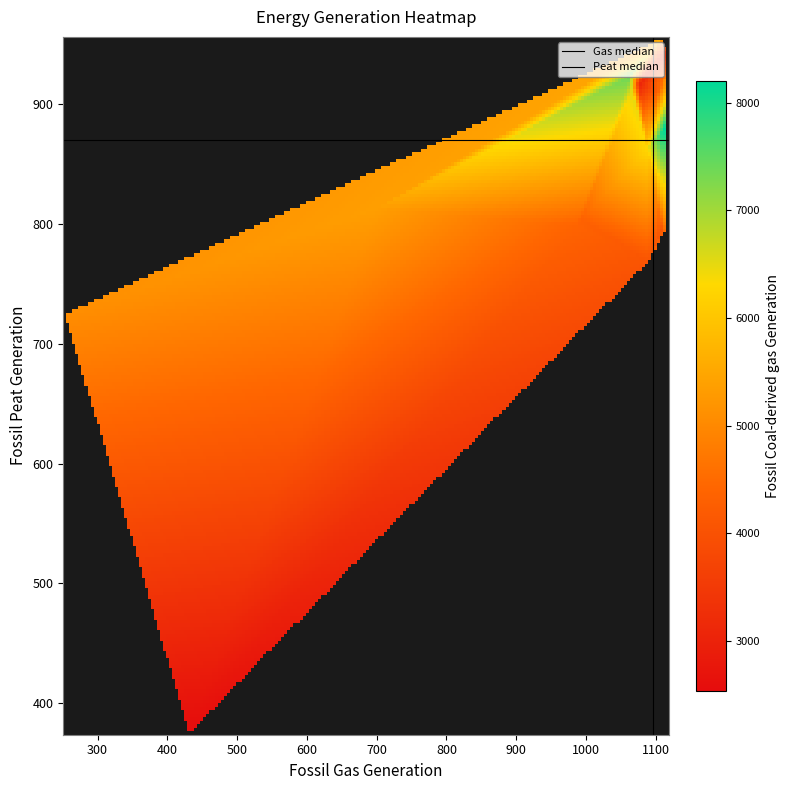

What is the sum of all 1103 values?

5205